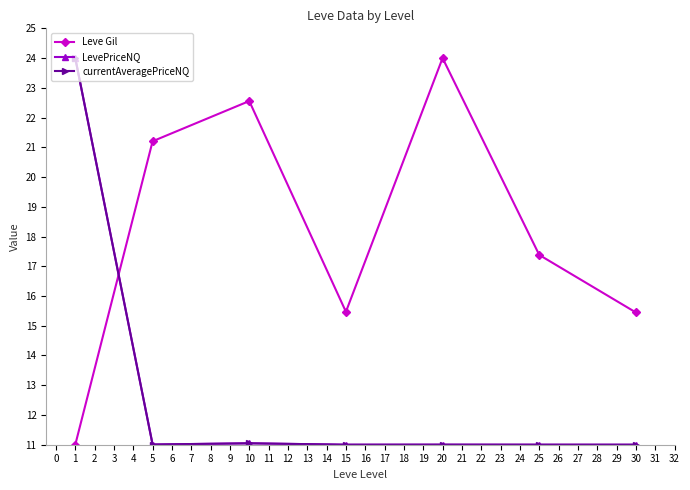

What is the value of the LevePriceNQ point at the 4th from the left?

11.0